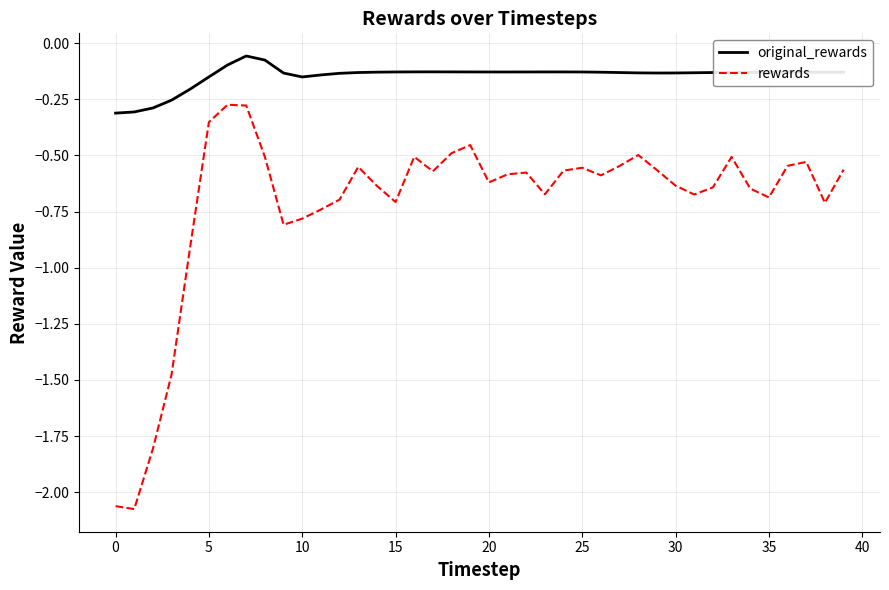

True or false: rewards and original_rewards intersect in this chart.

False